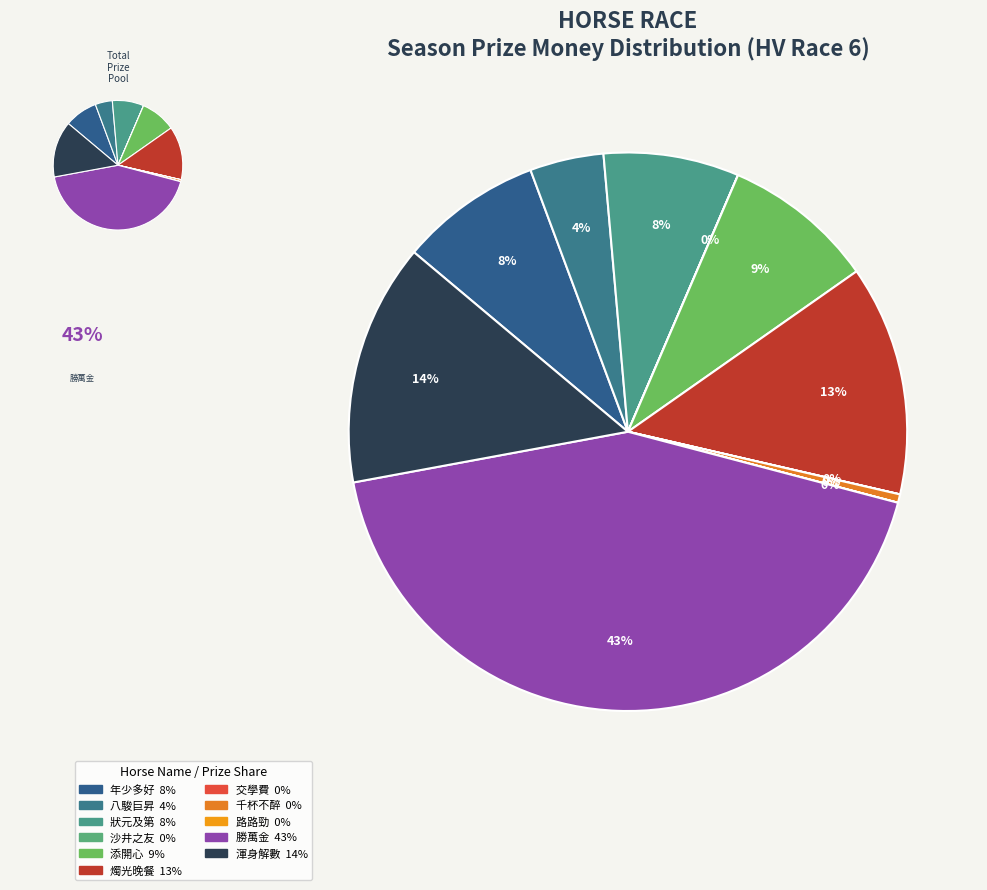

Is there a majority slice in this chart?

No